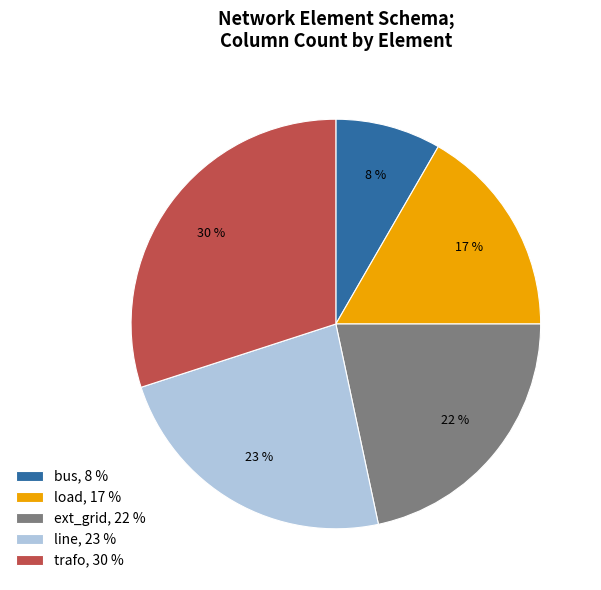

Which slice is the largest?

trafo